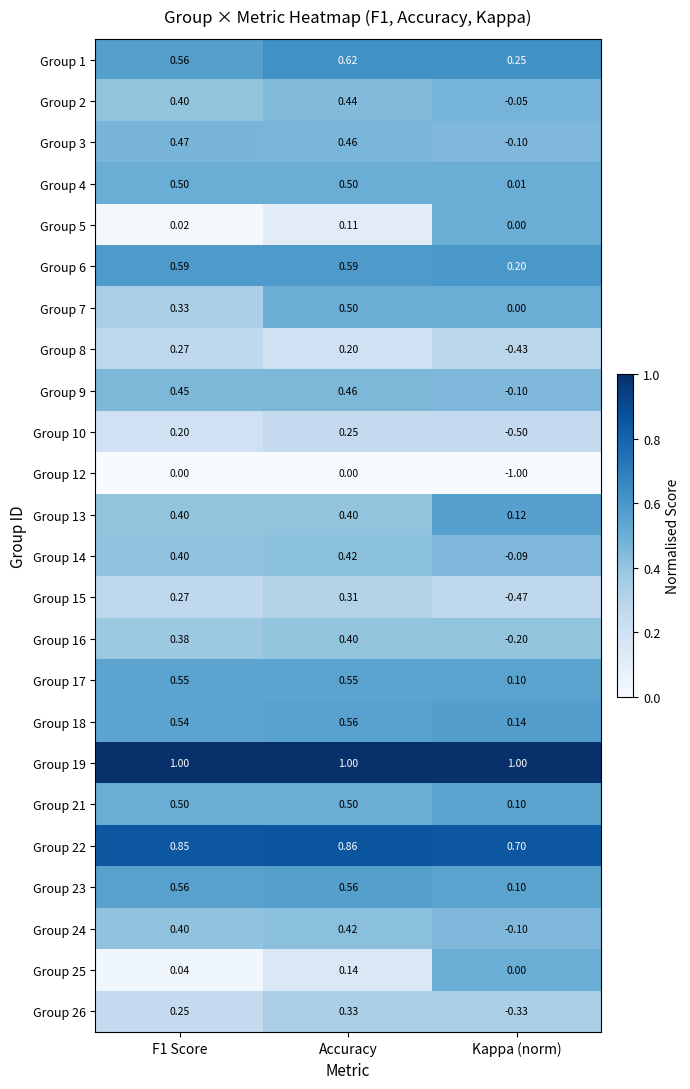

At which category is the sum across all series the highest?

Accuracy